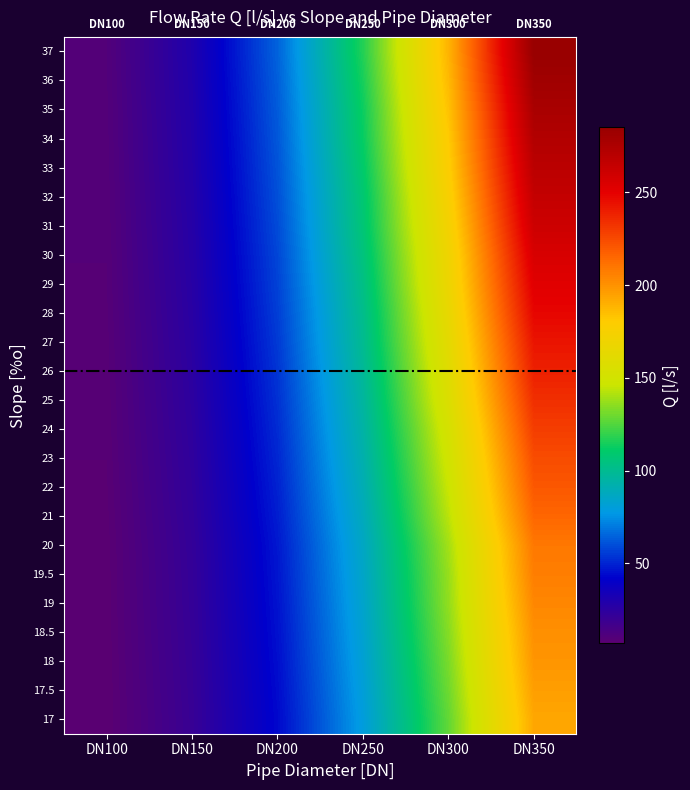

How many series are shown in this chart?

24